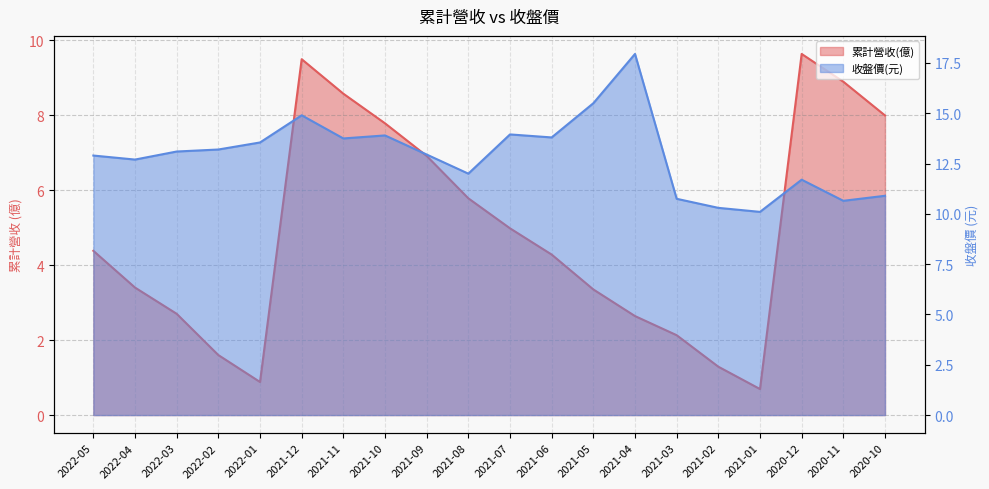

Count the number of data series in this chart.

2